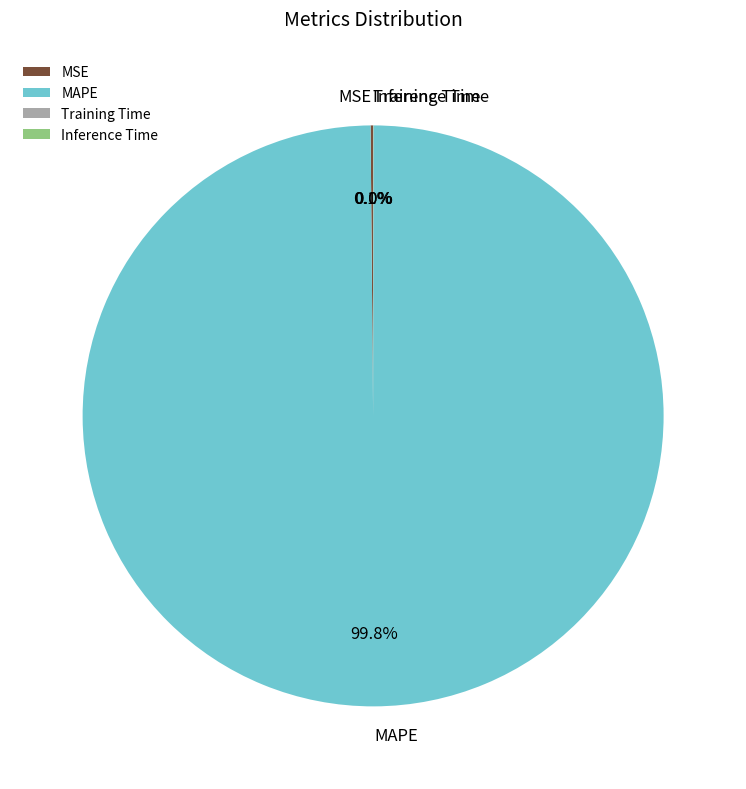

Does MAPE account for over 50% of the chart?

Yes